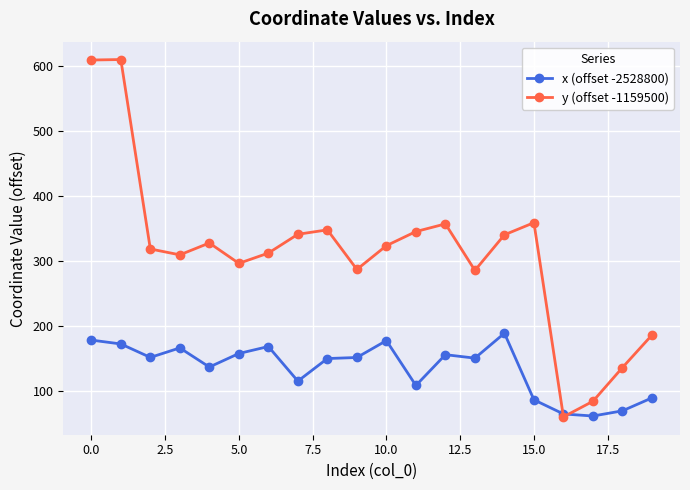

What is the value of the x (offset -2528800) point at the 11th from the left?

177.0